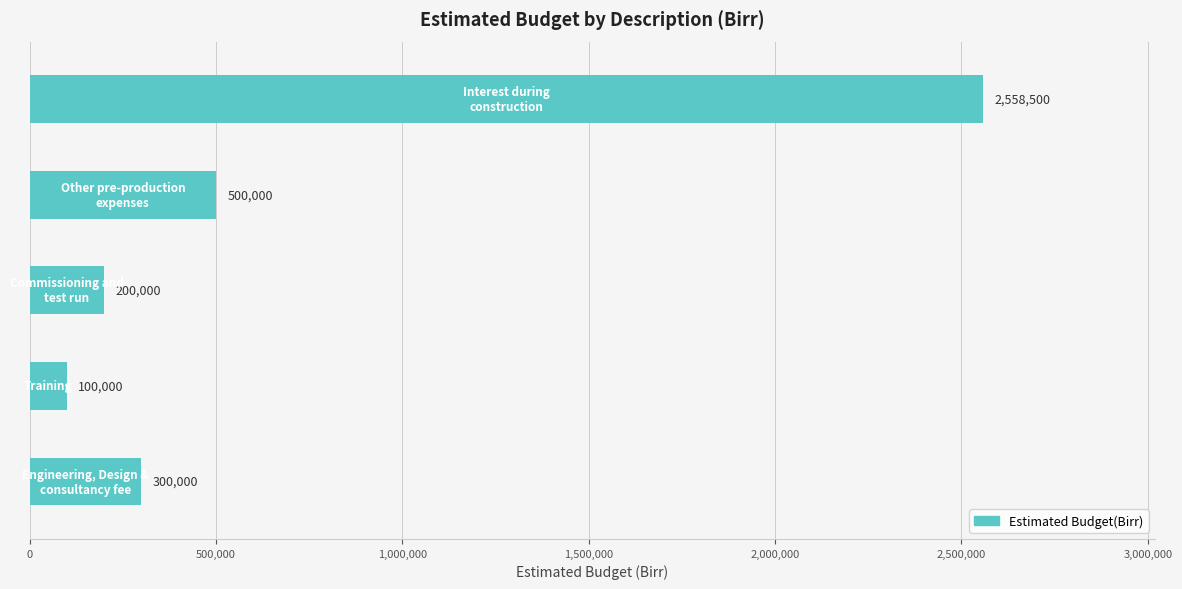

What is the greatest value displayed?

2558500